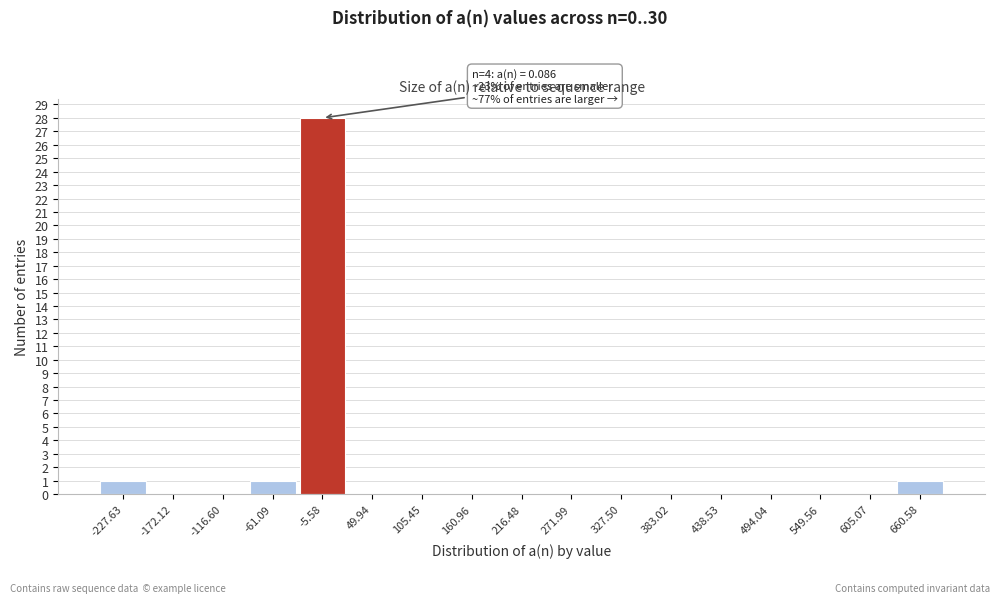

Reading left to right, list all the values displayed in this chart.

-227.63=1	-172.12=0	-116.60=0	-61.09=1	-5.58=28	49.94=0	105.45=0	160.96=0	216.48=0	271.99=0	327.50=0	383.02=0	438.53=0	494.04=0	549.56=0	605.07=0	660.58=1